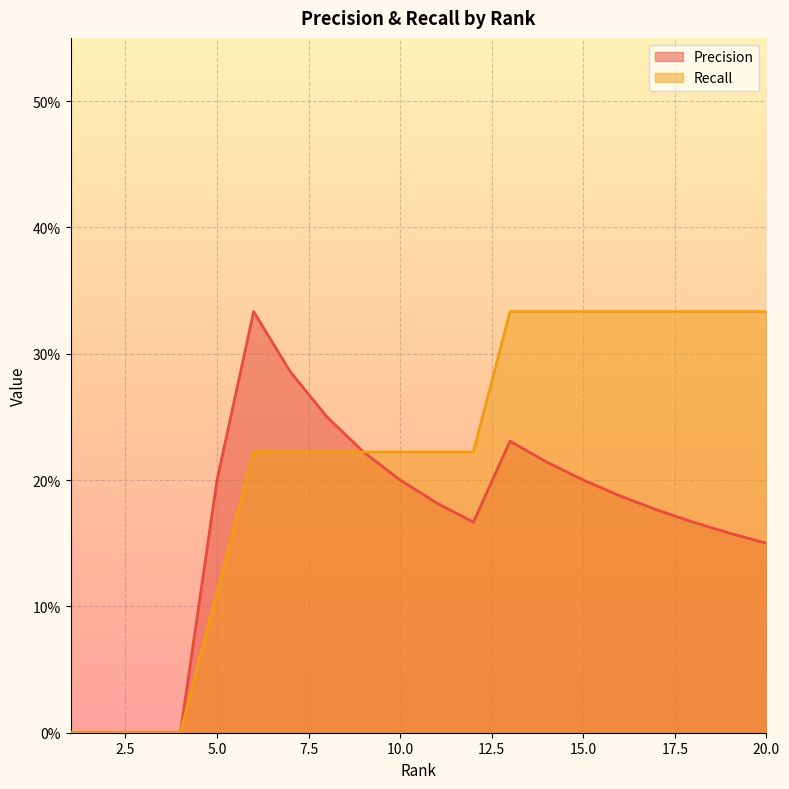

What is the approximate value of Precision at 17?

0.2